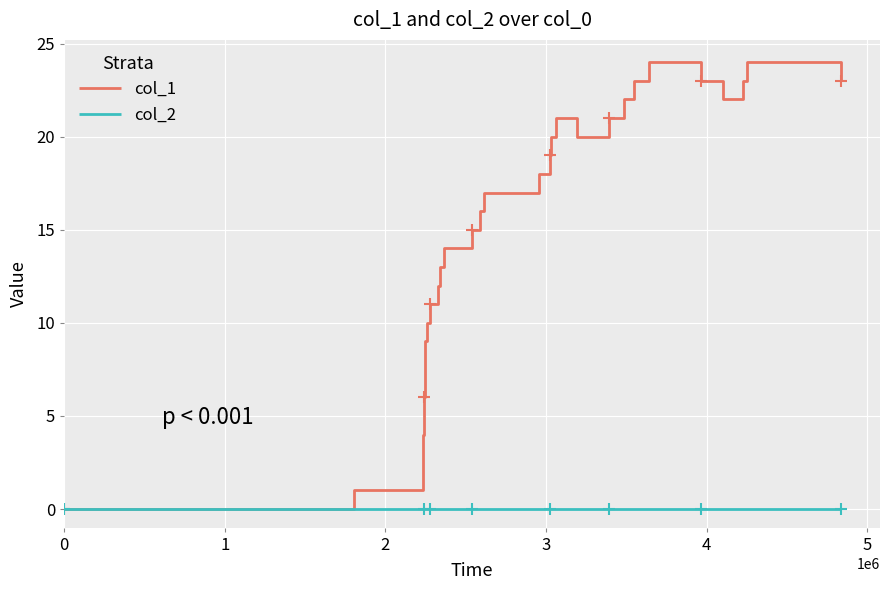

Is it true that col_1 equals 33 at 27?

False